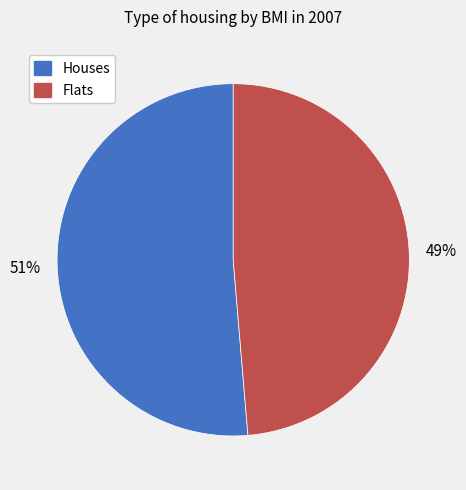

How many slices are in this pie chart?

2